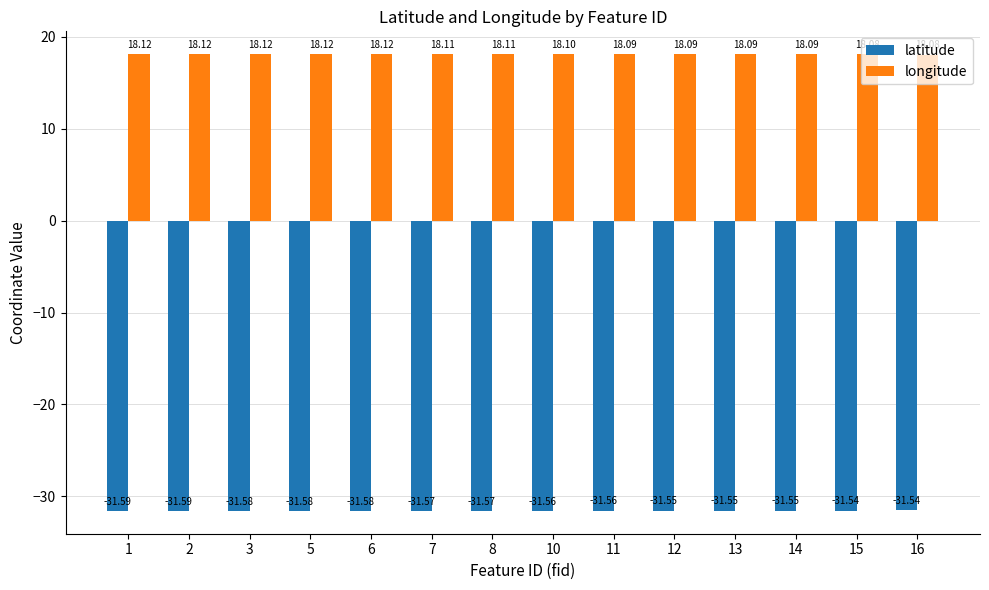

What is the sum of the latitude values at 3 and 2?

-63.2